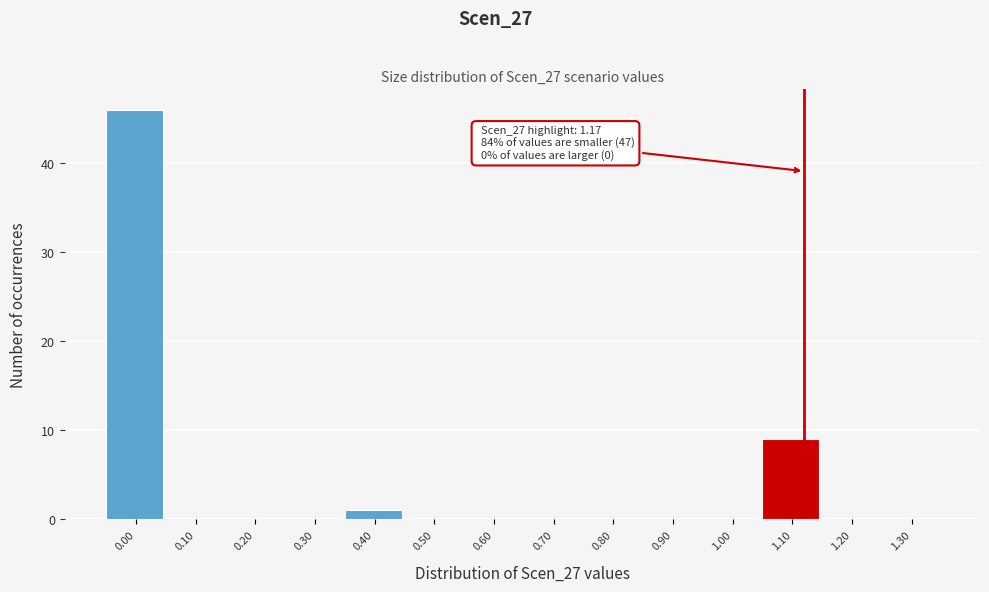

Reading left to right, what are all the values shown in this chart?

0.00=46	0.10=0	0.20=0	0.30=0	0.40=1	0.50=0	0.60=0	0.70=0	0.80=0	0.90=0	1.00=0	1.10=9	1.20=0	1.30=0